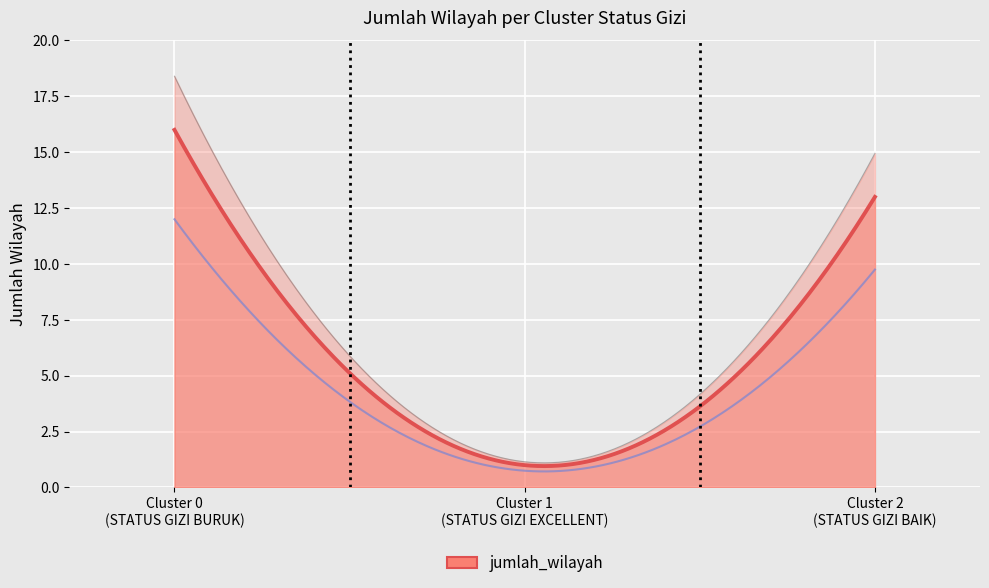

Reading left to right, list all the values displayed in this chart.

Cluster 0
(STATUS GIZI BURUK)=16	Cluster 1
(STATUS GIZI EXCELLENT)=1	Cluster 2
(STATUS GIZI BAIK)=13